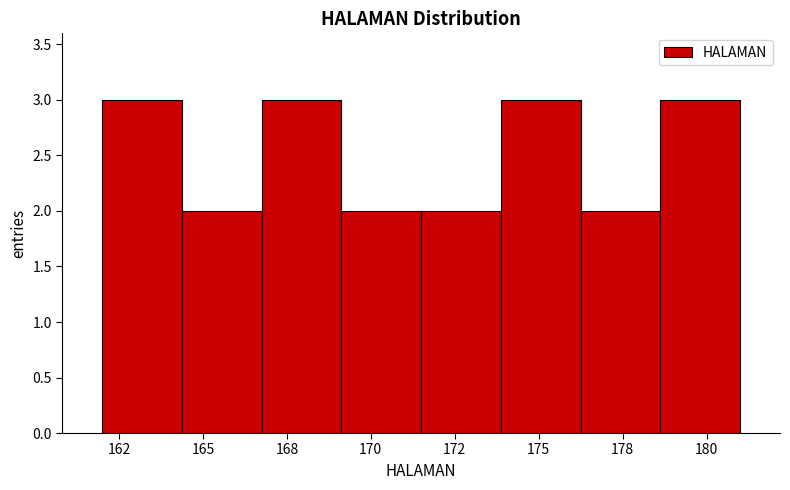

Reading left to right, what are all the values shown in this chart?

3	2	3	2	2	3	2	3